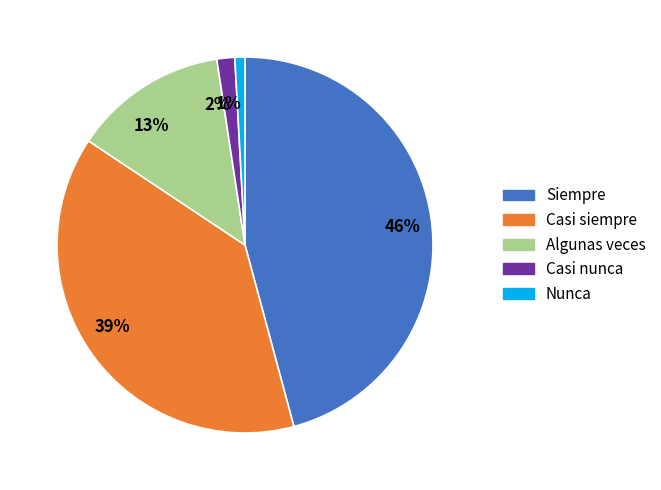

To the nearest percent, what percentage of the pie is 1%?

1%